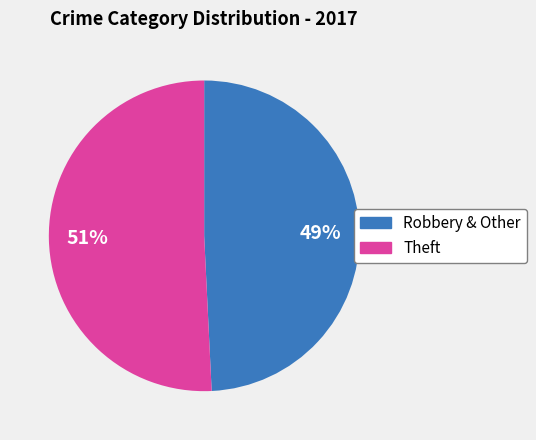

How many segments does this pie chart have?

2